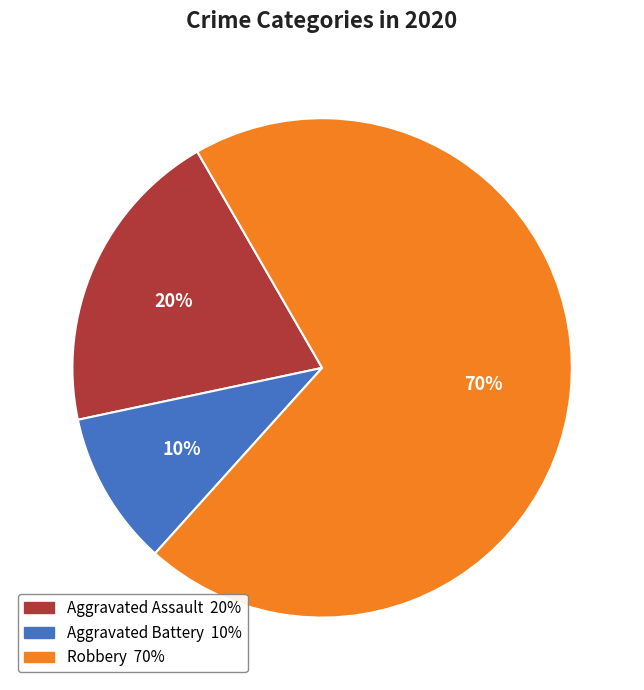

Which slice is the largest?

Robbery